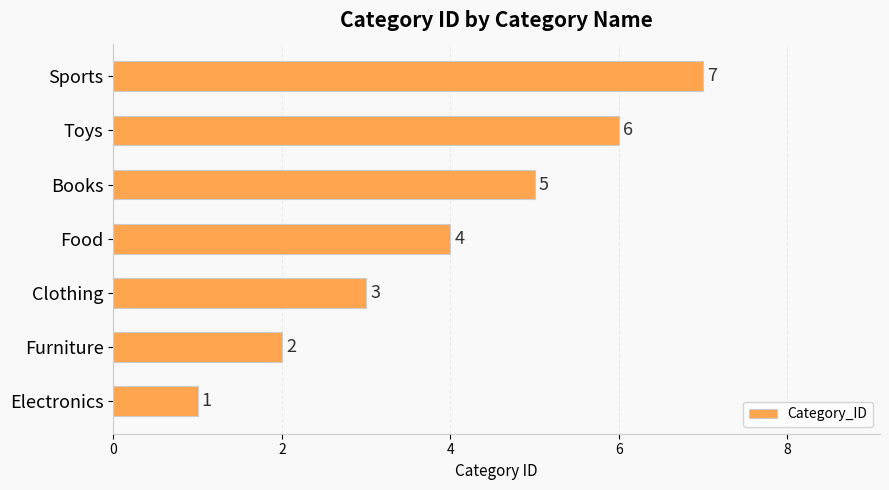

At which label is the value closest to 4?

Food